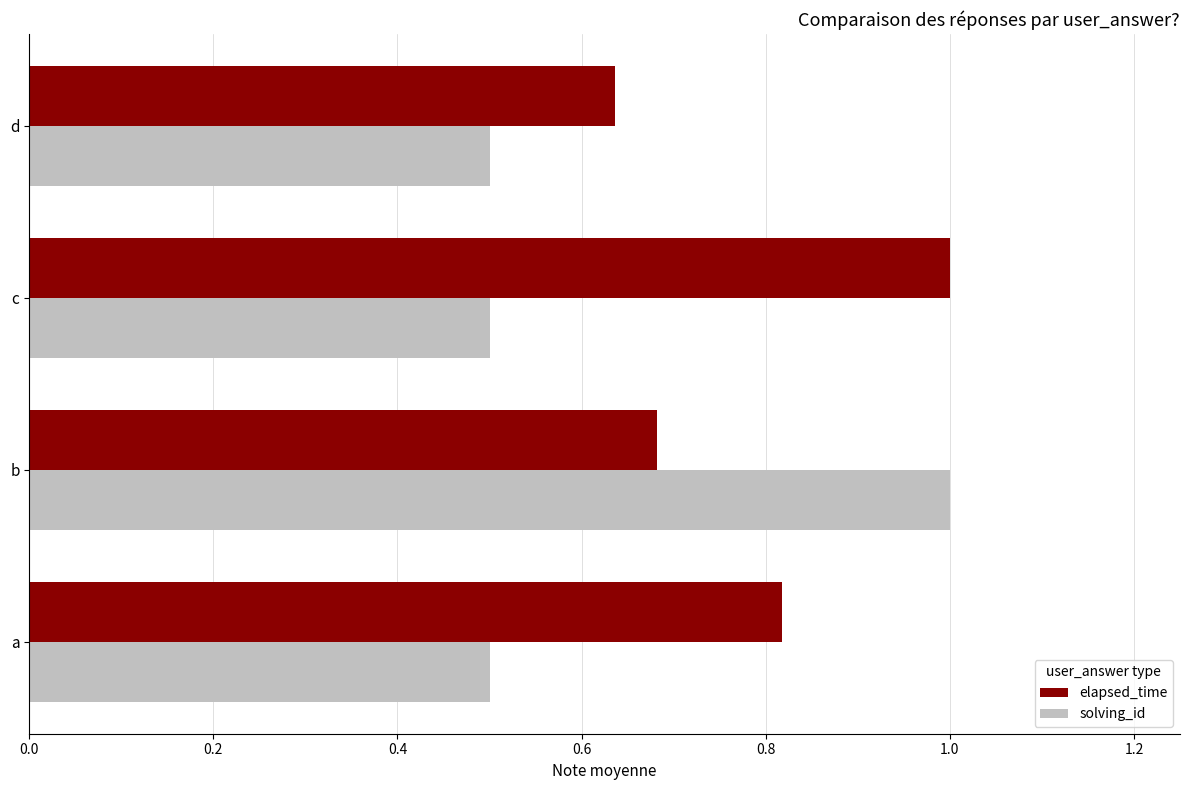

At which category is the sum across all series the highest?

b